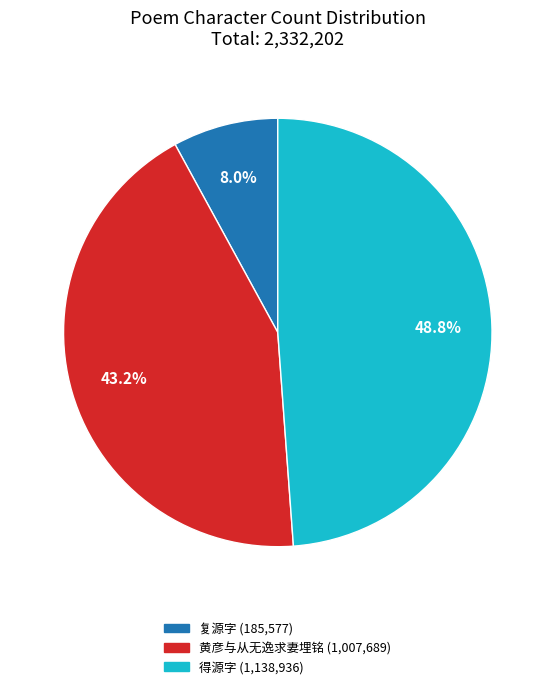

Does any single category account for the majority?

No